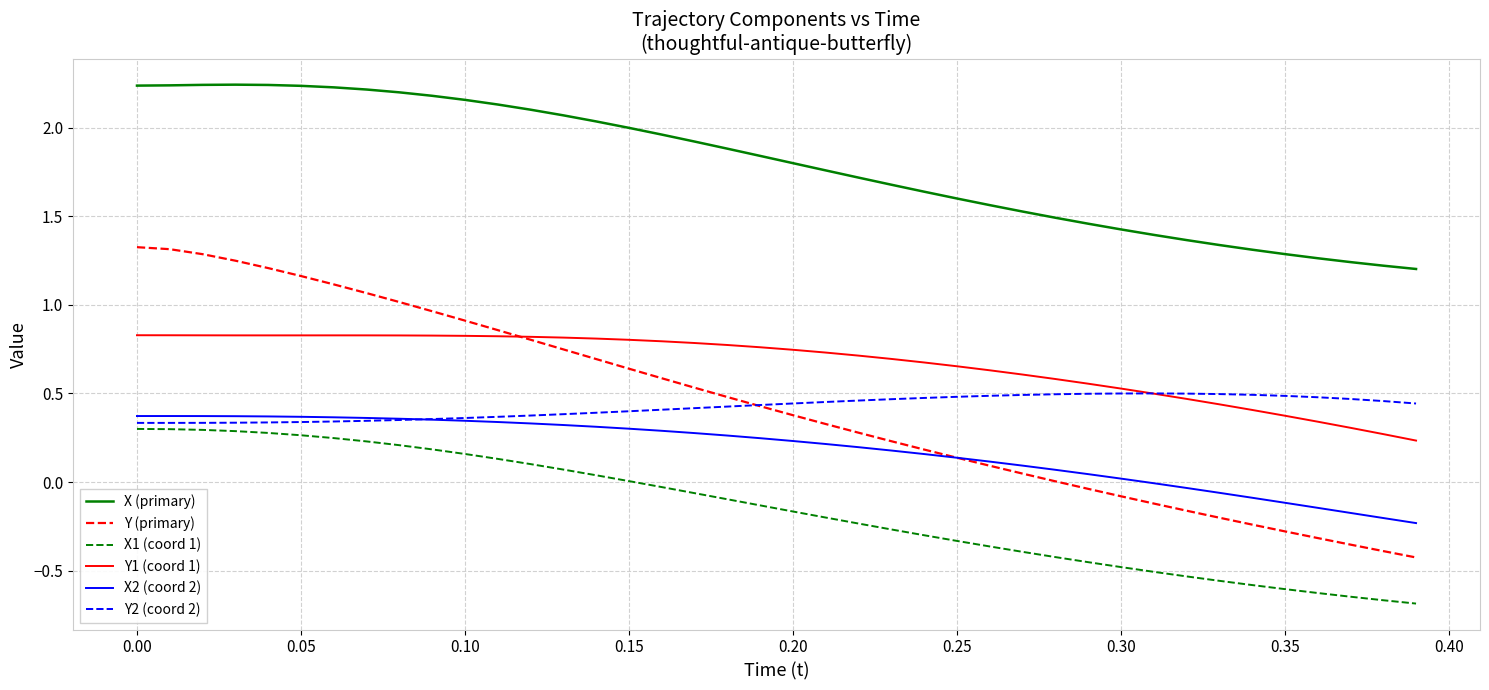

How many distinct data groups are displayed?

6